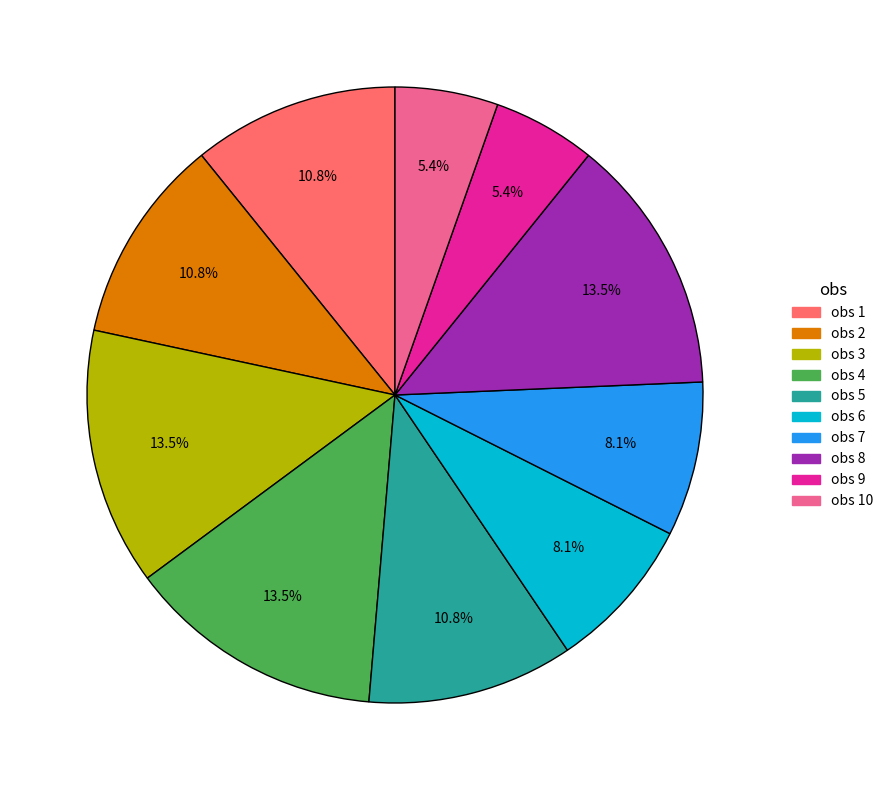

Is there a majority slice in this chart?

No